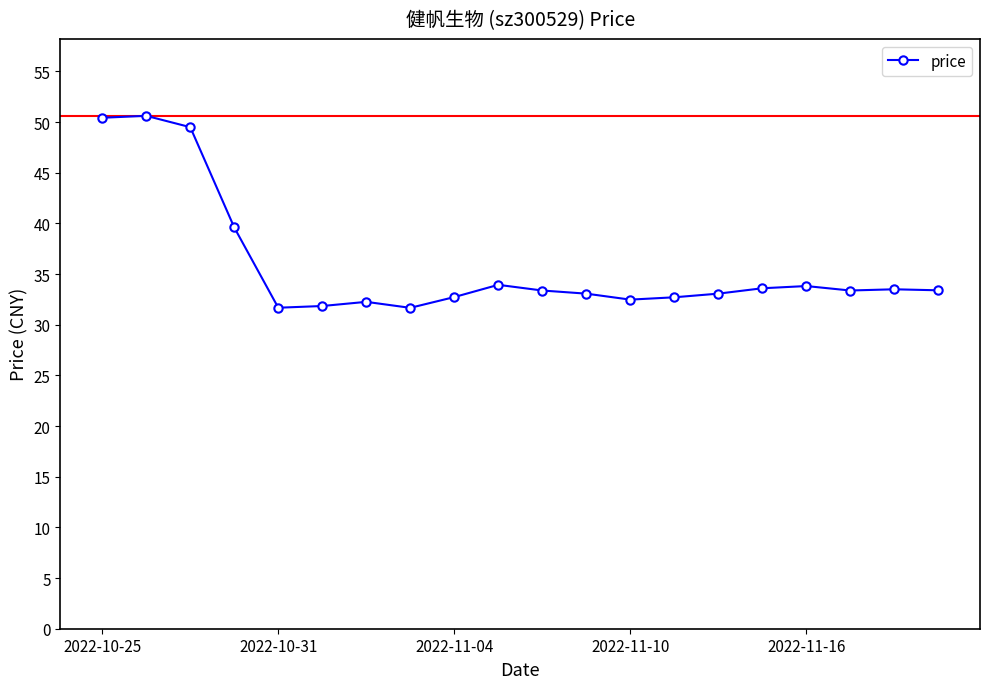

True or false: there are more than 0 points higher than both neighbors.

True